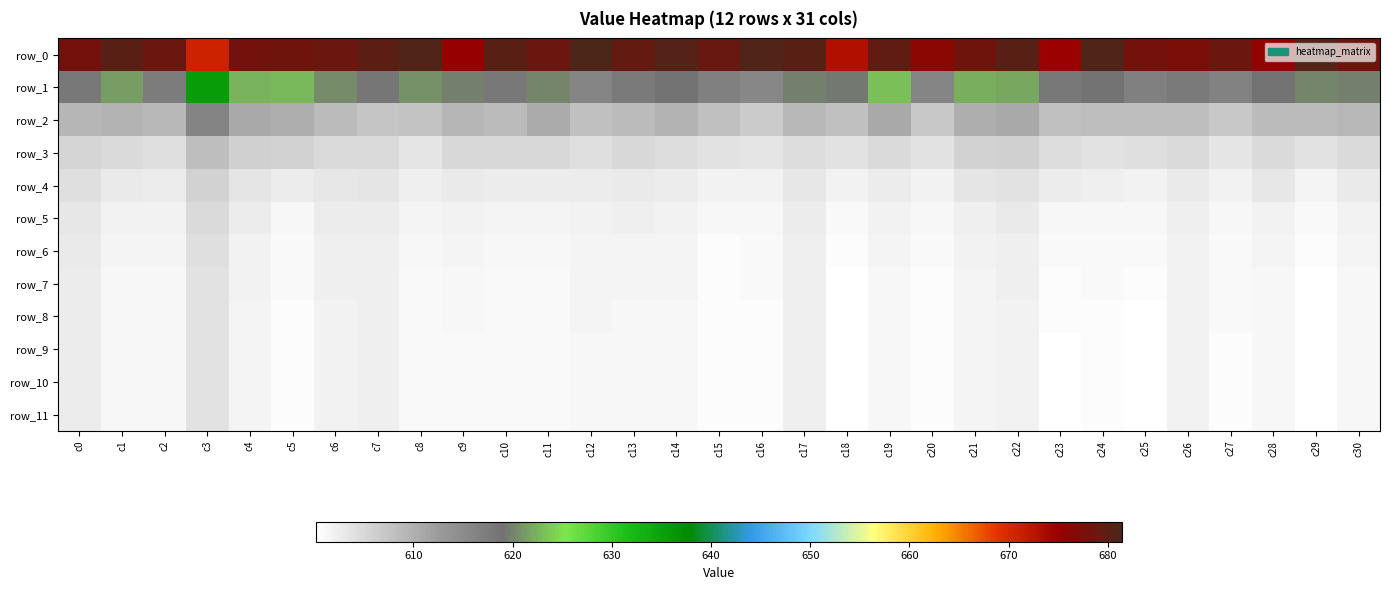

Reading left to right, list all the values displayed in this chart.

row_0: c0=678.0	c1=680.4	c2=678.7	c3=670.7	c4=678.1	c5=678.6	c6=678.6	c7=680.0	c8=681.1	c9=675.1	c10=680.2	c11=678.7	c12=681.4	c13=679.4	c14=680.7	c15=678.9	c16=681.0	c17=680.4	c18=673.0	c19=679.7	c20=676.1	c21=678.5	c22=680.4	c23=675.0	c24=681.0	c25=678.0	c26=677.5	c27=678.6	c28=675.7	c29=680.5	c30=678.5
row_1: c0=618.1	c1=621.2	c2=617.5	c3=635.6	c4=622.7	c5=623.0	c6=620.4	c7=618.4	c8=620.7	c9=619.6	c10=618.2	c11=620.2	c12=616.1	c13=617.8	c14=619.0	c15=616.8	c16=615.5	c17=619.7	c18=619.3	c19=623.1	c20=616.1	c21=622.2	c22=622.0	c23=618.3	c24=619.2	c25=617.0	c26=617.8	c27=616.5	c28=619.0	c29=620.2	c30=619.7
row_2: c0=609.2	c1=609.7	c2=608.8	c3=616.2	c4=610.7	c5=610.2	c6=608.6	c7=607.5	c8=607.5	c9=609.4	c10=608.6	c11=610.5	c12=608.0	c13=608.7	c14=609.5	c15=607.9	c16=606.7	c17=608.9	c18=608.1	c19=611.0	c20=607.1	c21=610.1	c22=610.8	c23=607.9	c24=608.3	c25=608.4	c26=608.2	c27=607.1	c28=608.5	c29=608.7	c30=609.0
row_3: c0=605.4	c1=604.8	c2=604.2	c3=608.3	c4=606.1	c5=605.6	c6=604.9	c7=604.8	c8=603.7	c9=605.2	c10=605.1	c11=605.0	c12=604.3	c13=605.1	c14=604.5	c15=604.0	c16=603.4	c17=604.7	c18=603.8	c19=605.0	c20=603.8	c21=605.8	c22=606.0	c23=604.4	c24=603.7	c25=604.3	c26=604.8	c27=603.4	c28=605.0	c29=603.8	c30=604.8
row_4: c0=604.1	c1=602.9	c2=602.6	c3=605.9	c4=603.5	c5=602.6	c6=603.3	c7=603.6	c8=602.2	c9=602.8	c10=602.6	c11=602.6	c12=602.6	c13=603.1	c14=602.7	c15=602.1	c16=601.8	c17=603.3	c18=602.1	c19=602.7	c20=602.0	c21=603.4	c22=603.9	c23=602.5	c24=602.2	c25=602.1	c26=603.1	c27=602.1	c28=603.1	c29=601.7	c30=602.8
row_5: c0=603.2	c1=602.0	c2=601.9	c3=604.7	c4=602.5	c5=601.5	c6=602.6	c7=602.8	c8=601.6	c9=602.0	c10=601.7	c11=601.7	c12=602.0	c13=602.2	c14=602.1	c15=601.3	c16=601.2	c17=602.6	c18=601.1	c19=601.9	c20=601.3	c21=602.4	c22=602.8	c23=601.4	c24=601.4	c25=601.3	c26=602.4	c27=601.4	c28=602.1	c29=601.1	c30=602.0
row_6: c0=602.8	c1=601.6	c2=601.6	c3=604.2	c4=602.0	c5=601.1	c6=602.3	c7=602.4	c8=601.3	c9=601.5	c10=601.3	c11=601.3	c12=601.7	c13=601.7	c14=601.7	c15=600.9	c16=601.0	c17=602.4	c18=600.6	c19=601.6	c20=601.0	c21=602.0	c22=602.4	c23=600.9	c24=601.0	c25=600.9	c26=602.1	c27=601.0	c28=601.7	c29=600.7	c30=601.6
row_7: c0=602.7	c1=601.5	c2=601.5	c3=604.0	c4=601.8	c5=600.9	c6=602.1	c7=602.2	c8=601.1	c9=601.3	c10=601.1	c11=601.1	c12=601.6	c13=601.5	c14=601.5	c15=600.7	c16=600.9	c17=602.3	c18=600.4	c19=601.3	c20=600.8	c21=601.8	c22=602.2	c23=600.6	c24=600.9	c25=600.6	c26=602.0	c27=600.9	c28=601.5	c29=600.5	c30=601.4
row_8: c0=602.6	c1=601.4	c2=601.4	c3=603.8	c4=601.7	c5=600.8	c6=602.1	c7=602.2	c8=601.0	c9=601.2	c10=601.0	c11=601.0	c12=601.5	c13=601.4	c14=601.5	c15=600.6	c16=600.8	c17=602.2	c18=600.3	c19=601.3	c20=600.7	c21=601.7	c22=602.1	c23=600.5	c24=600.8	c25=600.5	c26=601.9	c27=600.9	c28=601.4	c29=600.4	c30=601.4
row_9: c0=602.5	c1=601.4	c2=601.4	c3=603.8	c4=601.7	c5=600.8	c6=602.0	c7=602.1	c8=601.0	c9=601.2	c10=601.0	c11=601.0	c12=601.5	c13=601.4	c14=601.4	c15=600.6	c16=600.8	c17=602.2	c18=600.3	c19=601.2	c20=600.7	c21=601.7	c22=602.0	c23=600.5	c24=600.7	c25=600.5	c26=601.9	c27=600.8	c28=601.4	c29=600.4	c30=601.3
row_10: c0=602.5	c1=601.3	c2=601.4	c3=603.8	c4=601.7	c5=600.7	c6=602.0	c7=602.1	c8=601.0	c9=601.1	c10=601.0	c11=601.0	c12=601.5	c13=601.3	c14=601.4	c15=600.6	c16=600.8	c17=602.2	c18=600.2	c19=601.2	c20=600.7	c21=601.6	c22=602.0	c23=600.5	c24=600.7	c25=600.5	c26=601.8	c27=600.8	c28=601.4	c29=600.4	c30=601.3
row_11: c0=602.5	c1=601.3	c2=601.4	c3=603.8	c4=601.7	c5=600.7	c6=602.0	c7=602.1	c8=601.0	c9=601.1	c10=601.0	c11=601.0	c12=601.5	c13=601.3	c14=601.4	c15=600.6	c16=600.8	c17=602.2	c18=600.2	c19=601.2	c20=600.7	c21=601.6	c22=602.0	c23=600.5	c24=600.7	c25=600.5	c26=601.8	c27=600.8	c28=601.4	c29=600.4	c30=601.3